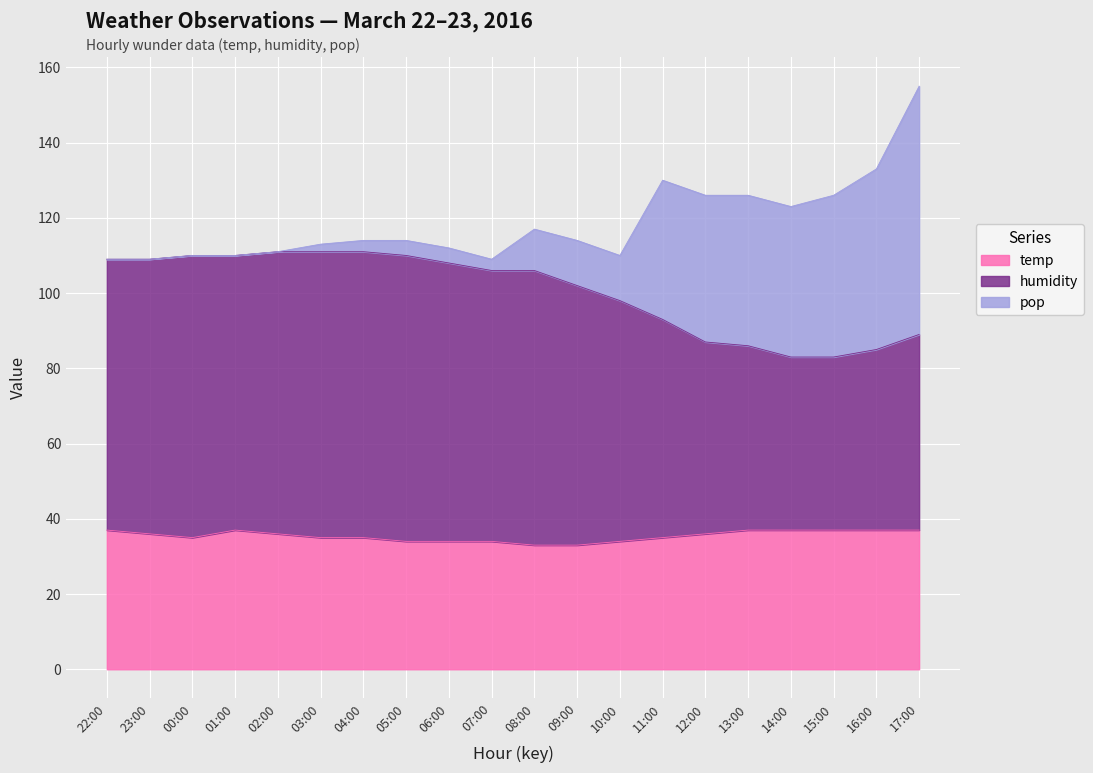

At which category is the sum across all series the highest?

17:00